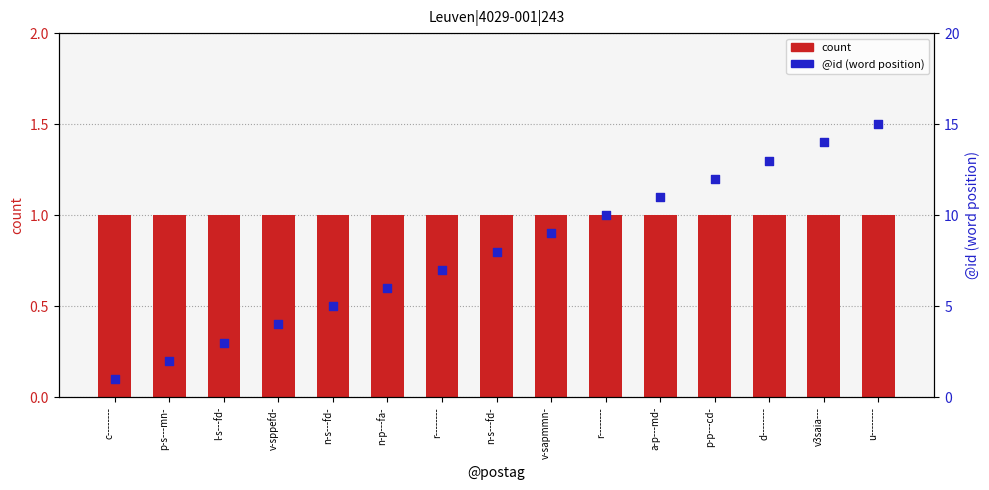

At which category is the sum across all series the highest?

u--------